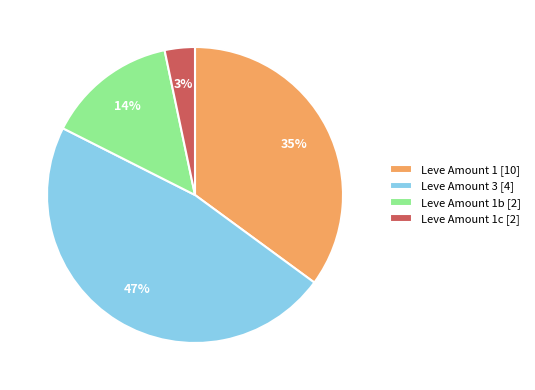

Which slice is the largest?

Leve Amount 3 [4]